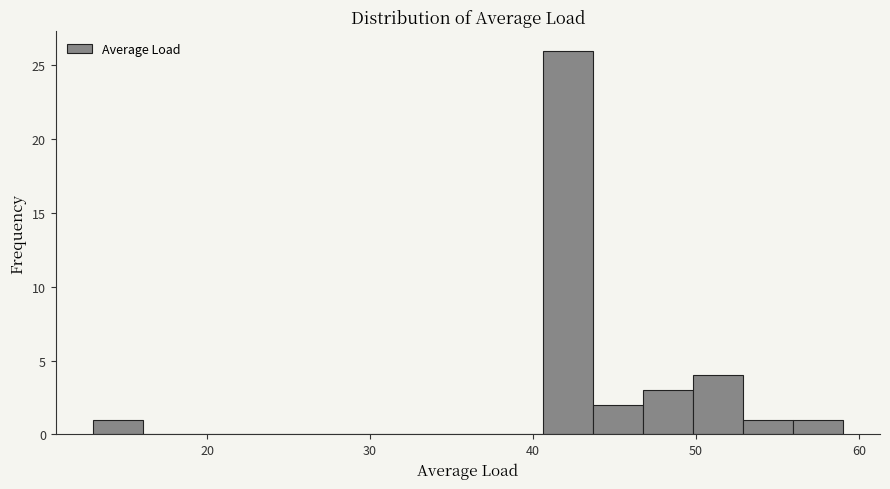

Around what value on the x-axis is the tallest bar? Give the approximate position of its centre, as read against the axis.

42